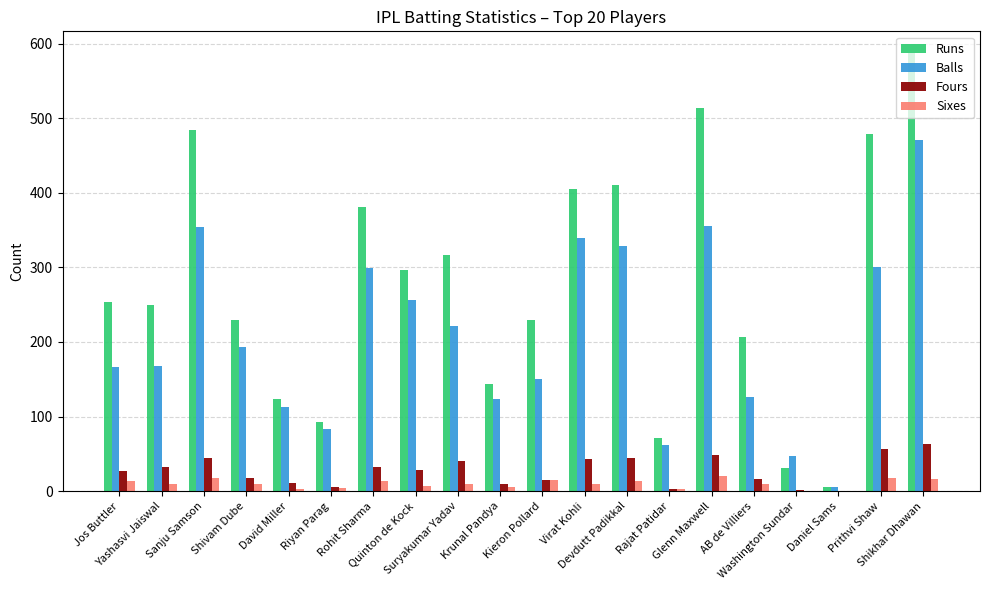

What is the sum of all Sixes values?

200